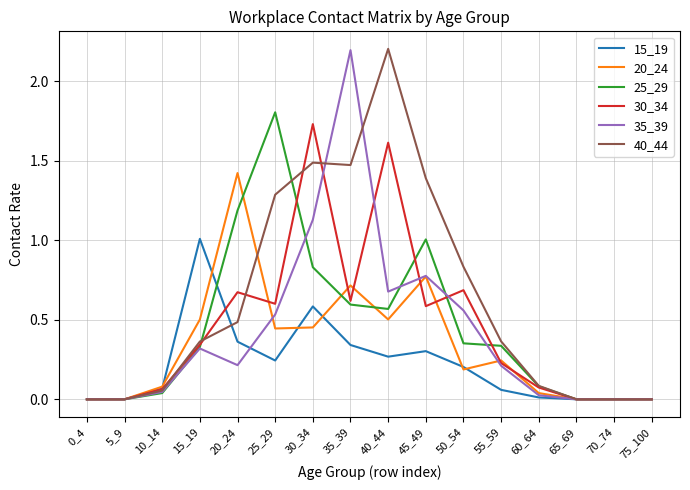

What is the difference between the highest and lowest values at 20_24?

1.2